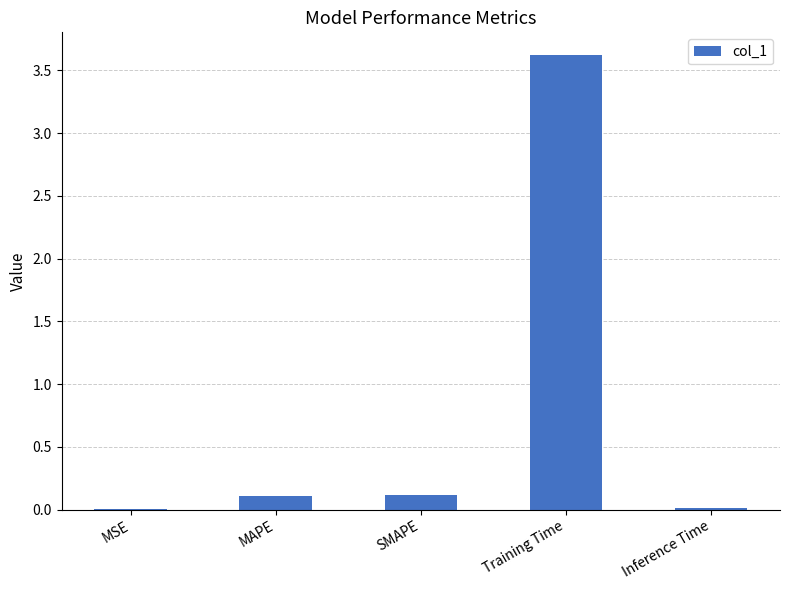

Are the bars horizontal?

No